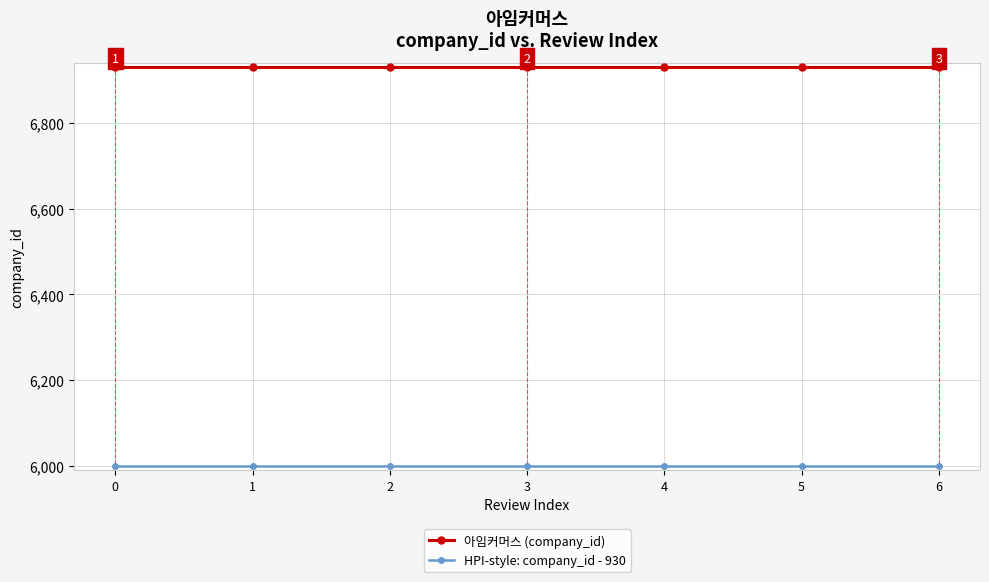

How many series are shown in this chart?

2